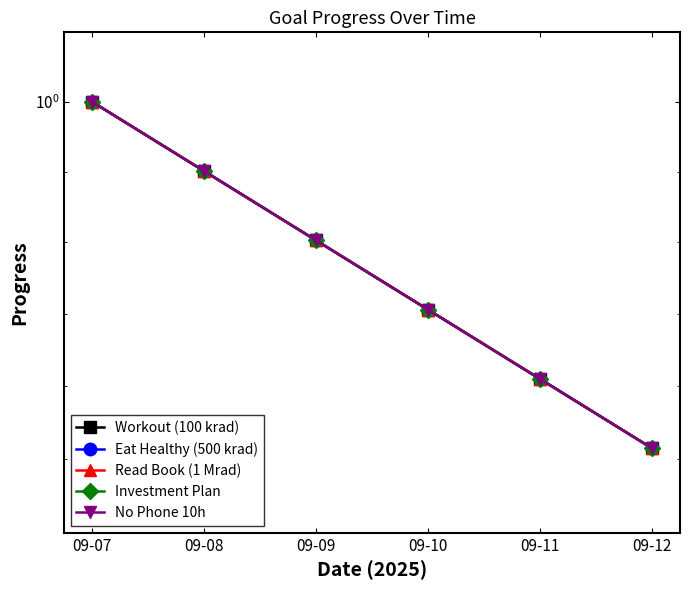

What is the sum of all Eat Healthy (500 krad) values?

5.9